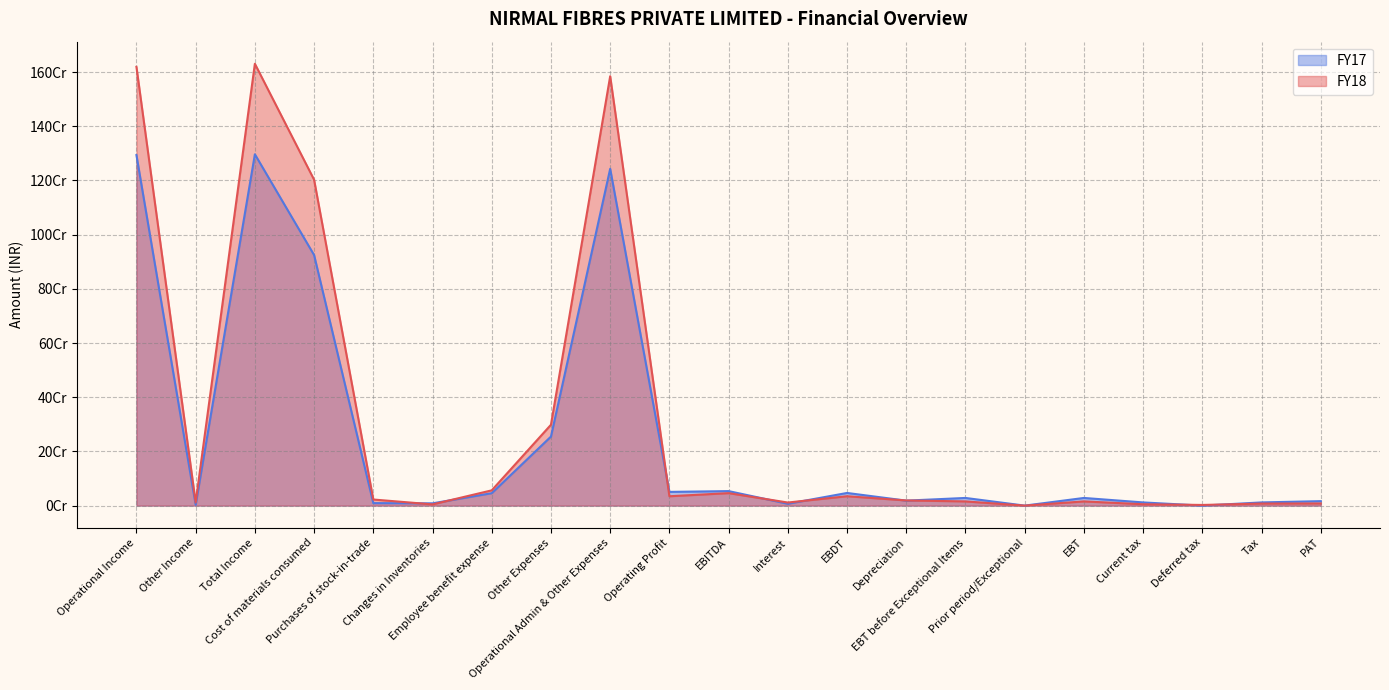

How many data points in FY18 are above 19083147?

10